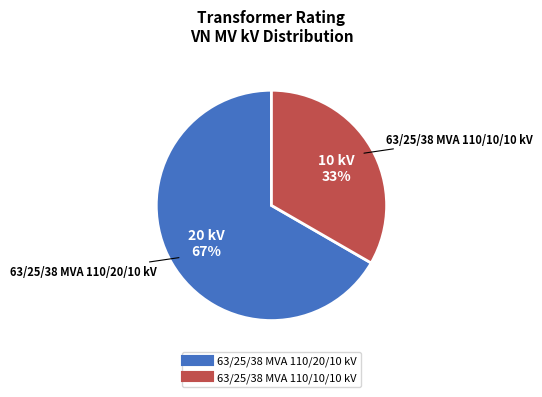

Rank the categories by value from highest to lowest.

63/25/38 MVA 110/20/10 kV, 63/25/38 MVA 110/10/10 kV